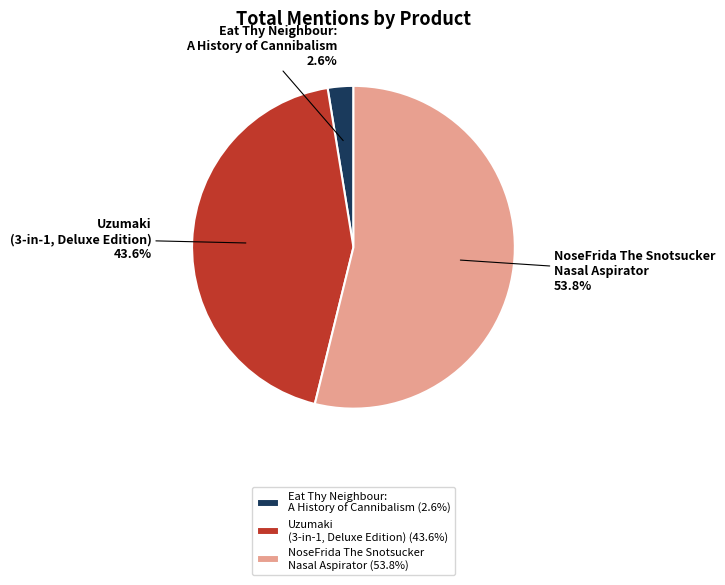

What is the largest slice in the pie chart?

NoseFrida The Snotsucker Nasal Aspirator